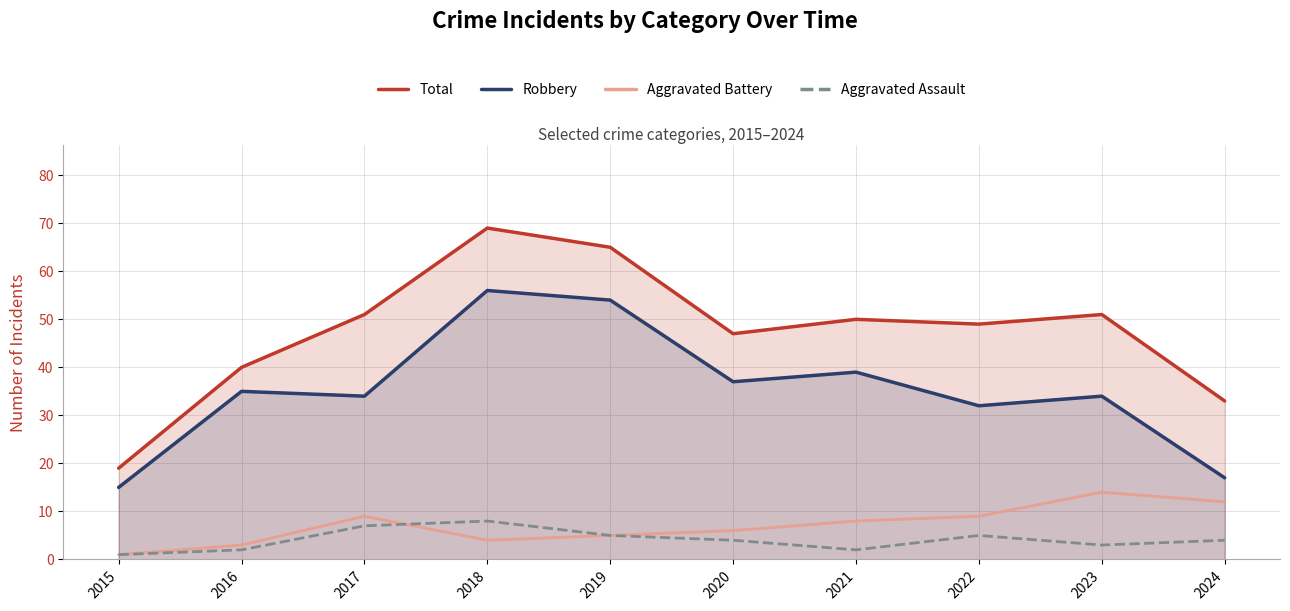

Which label corresponds to the largest value in the chart?

2018